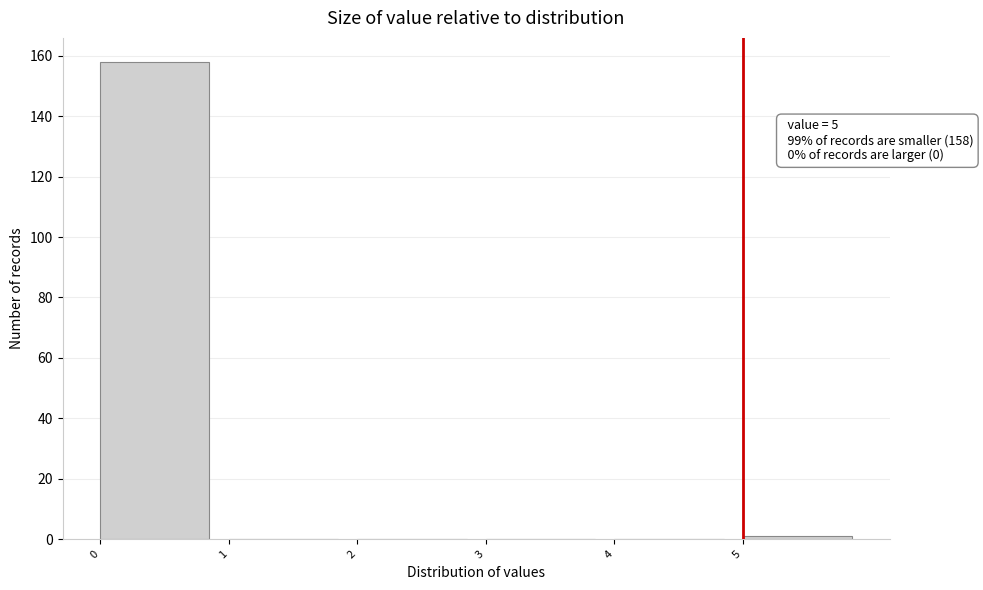

Over which range of the x-axis is the bar tallest?

0 to 1